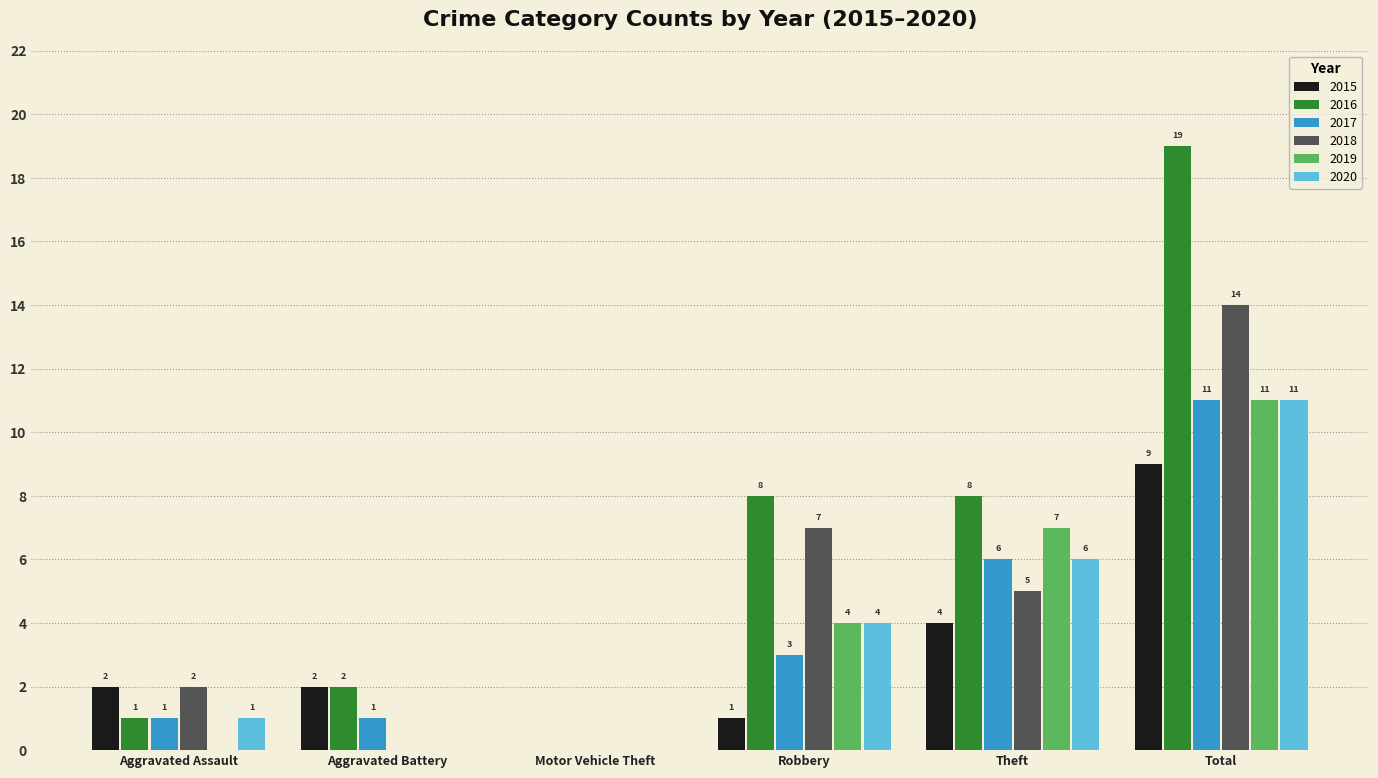

Which series changed the most between Aggravated Battery and Total?

2016